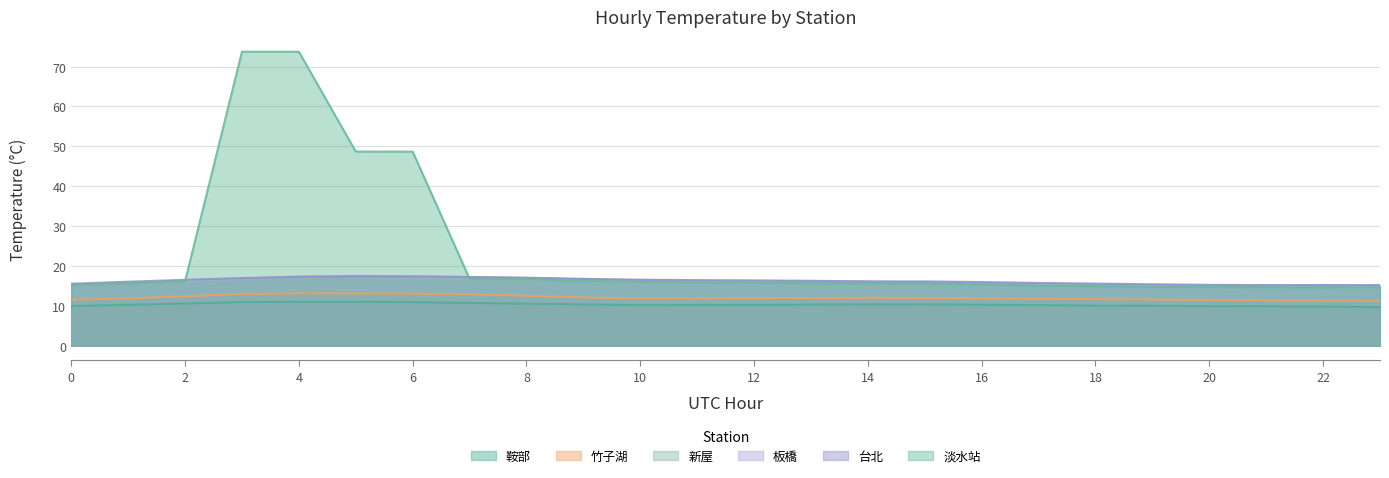

How many interior local peaks does the 竹子湖 series have?

3